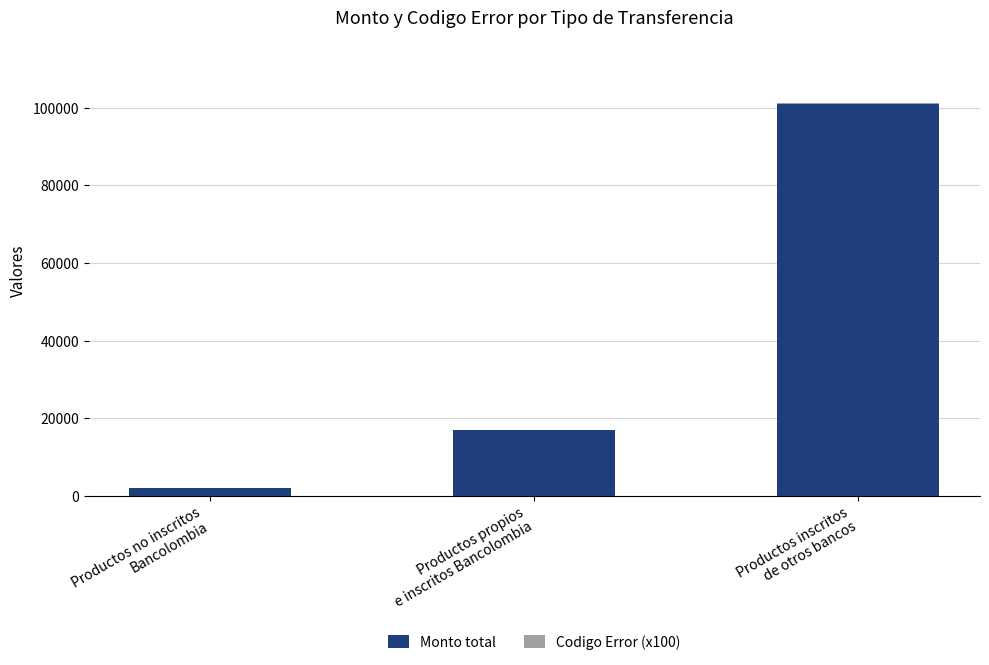

How many Monto total values are between 2000 and 101000?

3